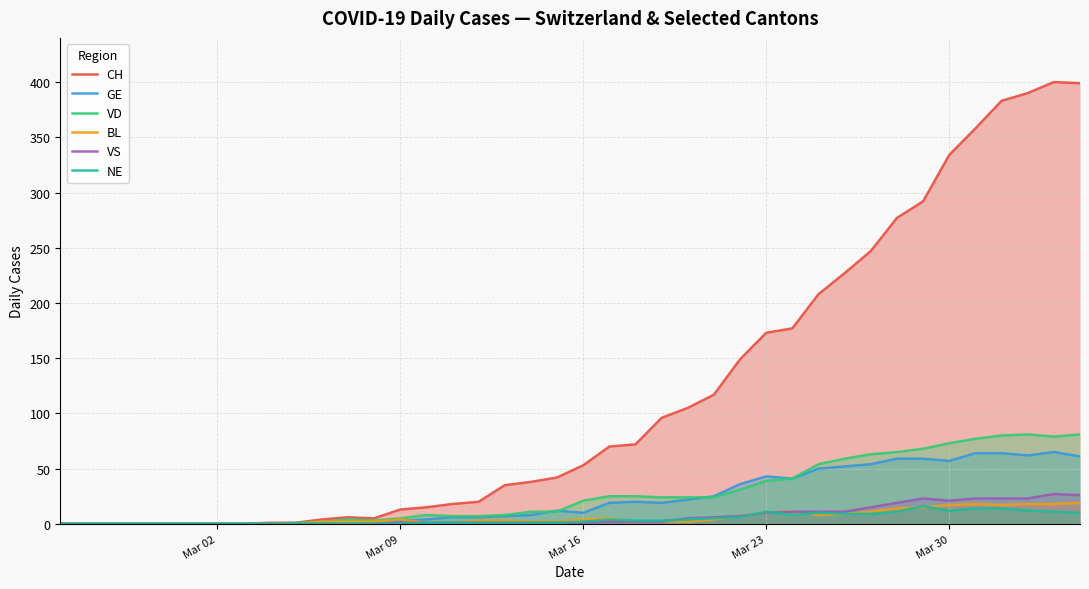

Which series has the largest total across all categories?

CH